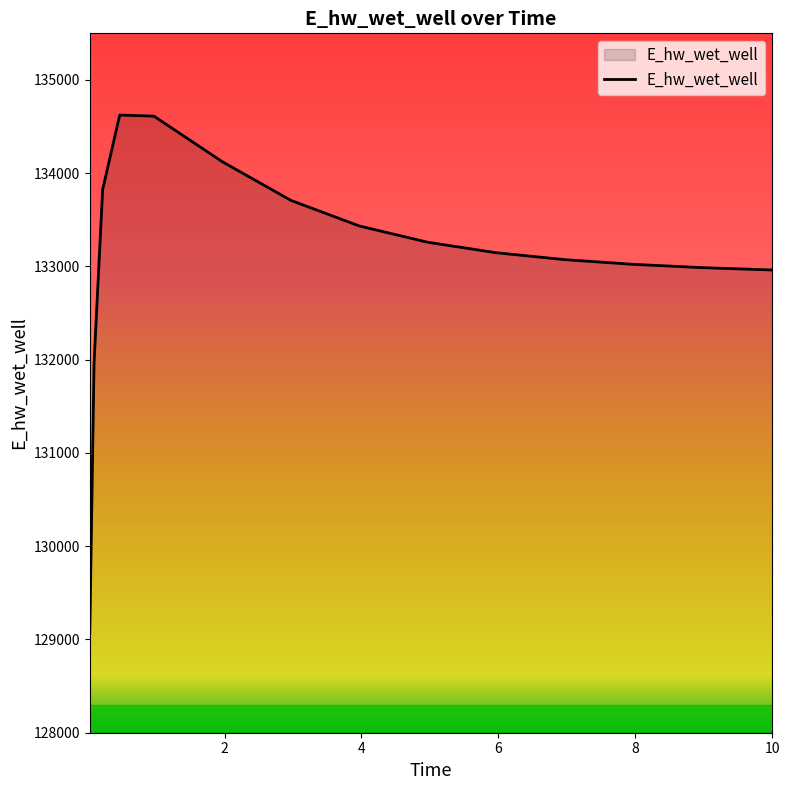

How many values are below 133147?

7